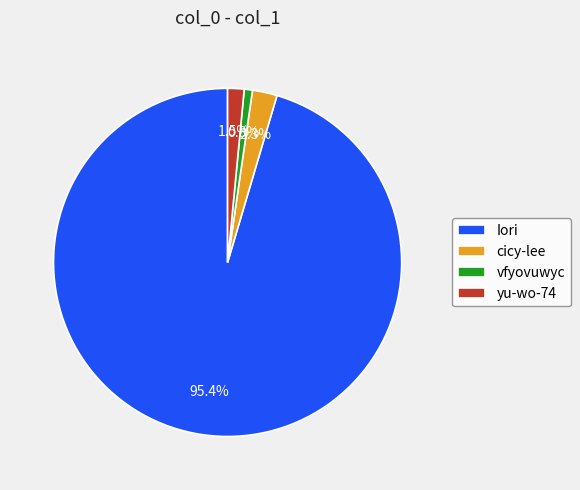

What percentage do yu-wo-74 and cicy-lee together represent?

3.8%